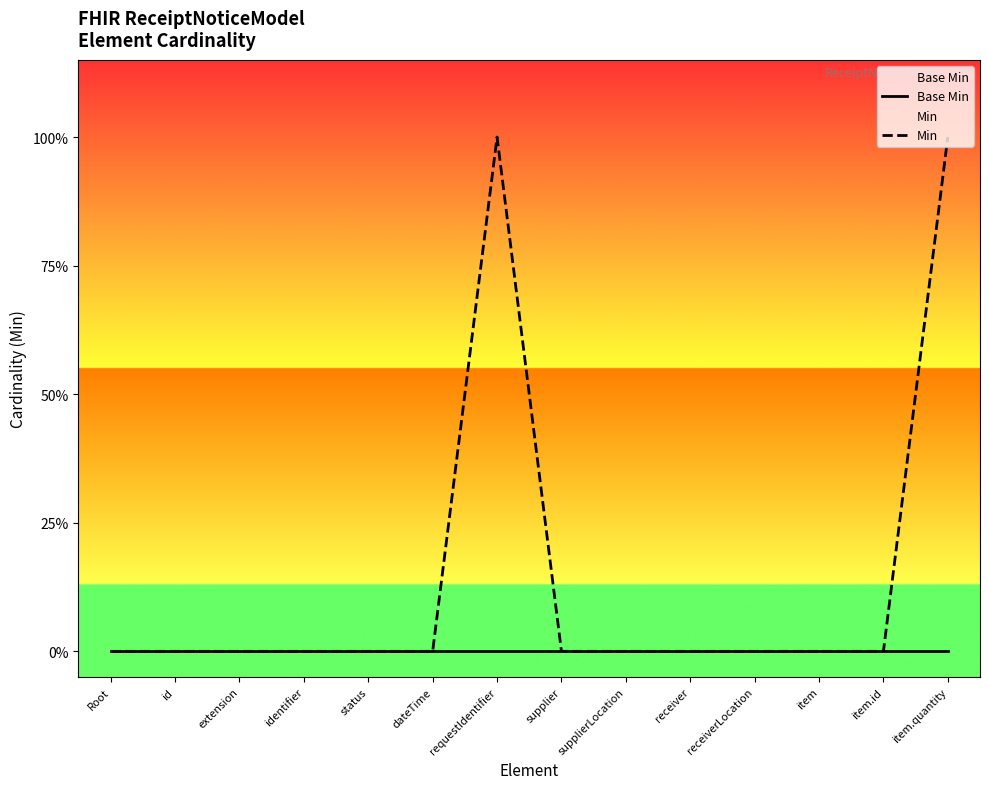

What is the label of the 8th point from the left?

supplier